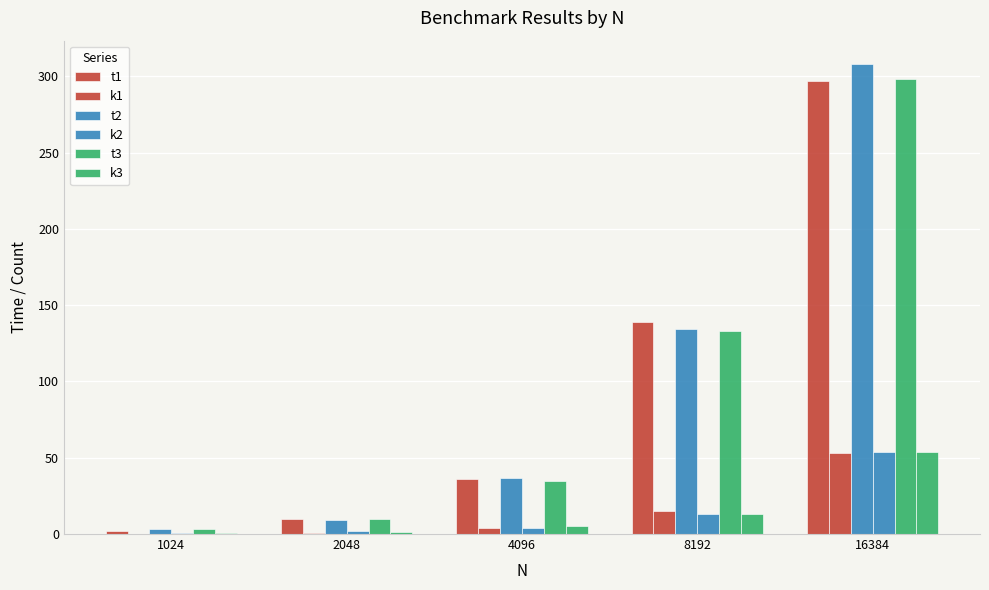

Which series changed the most between 8192 and 16384?

t2